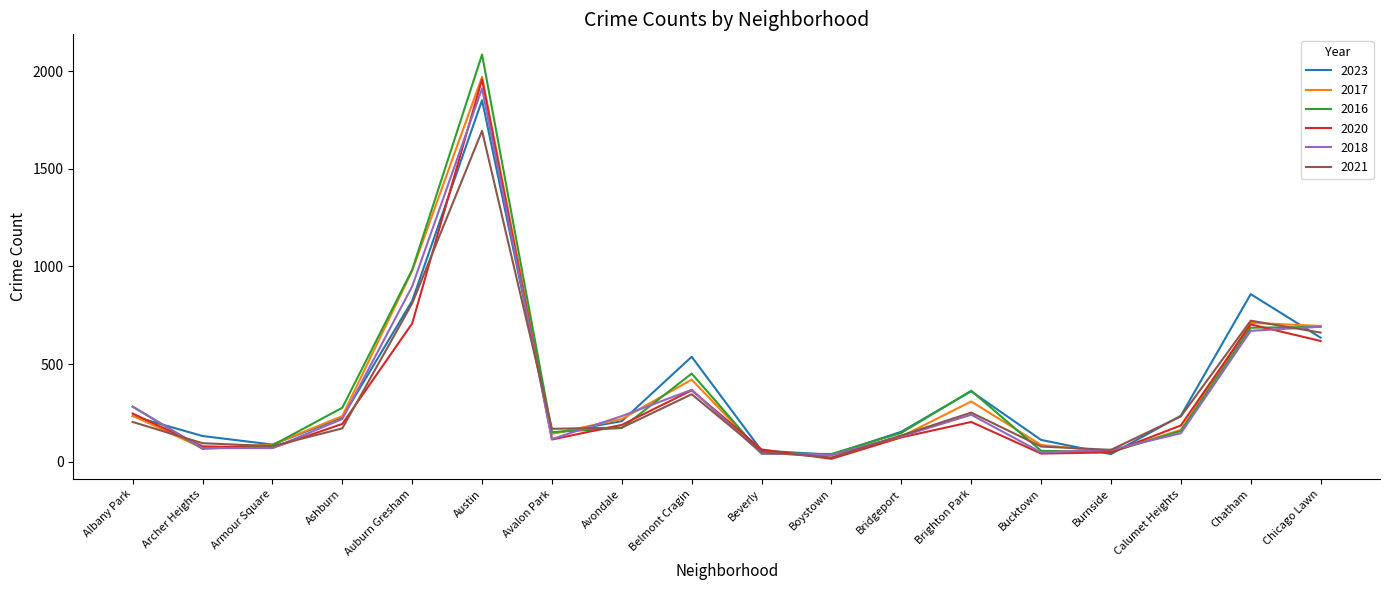

Does the chart display data point markers on the line(s)?

No